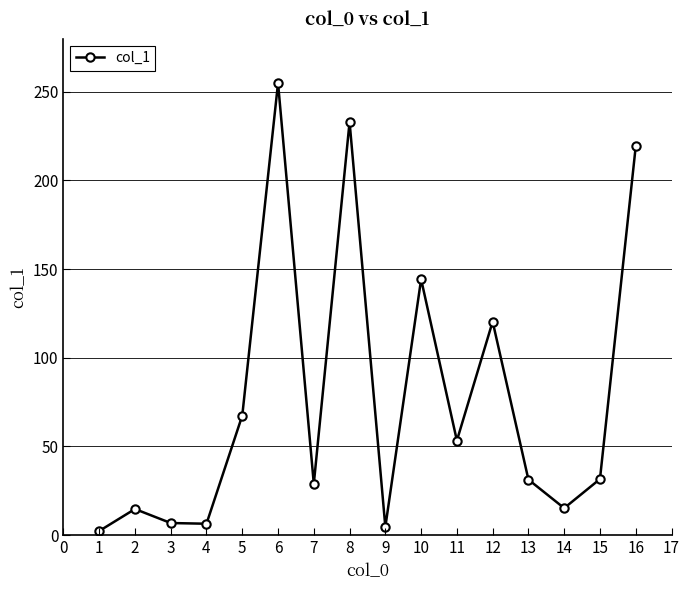

How many points are higher than both their immediate neighbors (excluding endpoints)?

5